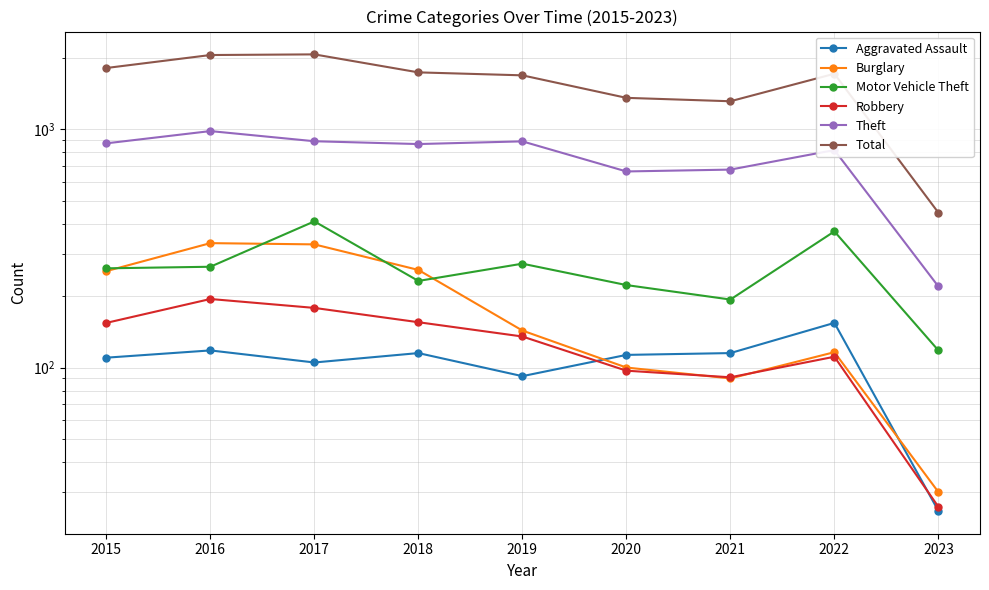

Reading left to right, transcribe all the data shown in this chart.

Aggravated Assault: 110	118	105	115	92	113	115	154	25
Burglary: 254	333	329	257	143	100	90	116	30
Motor Vehicle Theft: 261	265	411	231	273	222	193	373	118
Robbery: 154	194	178	155	135	97	91	111	26
Theft: 874	984	892	868	891	666	678	819	219
Total: 1811	2053	2066	1736	1687	1357	1313	1713	447